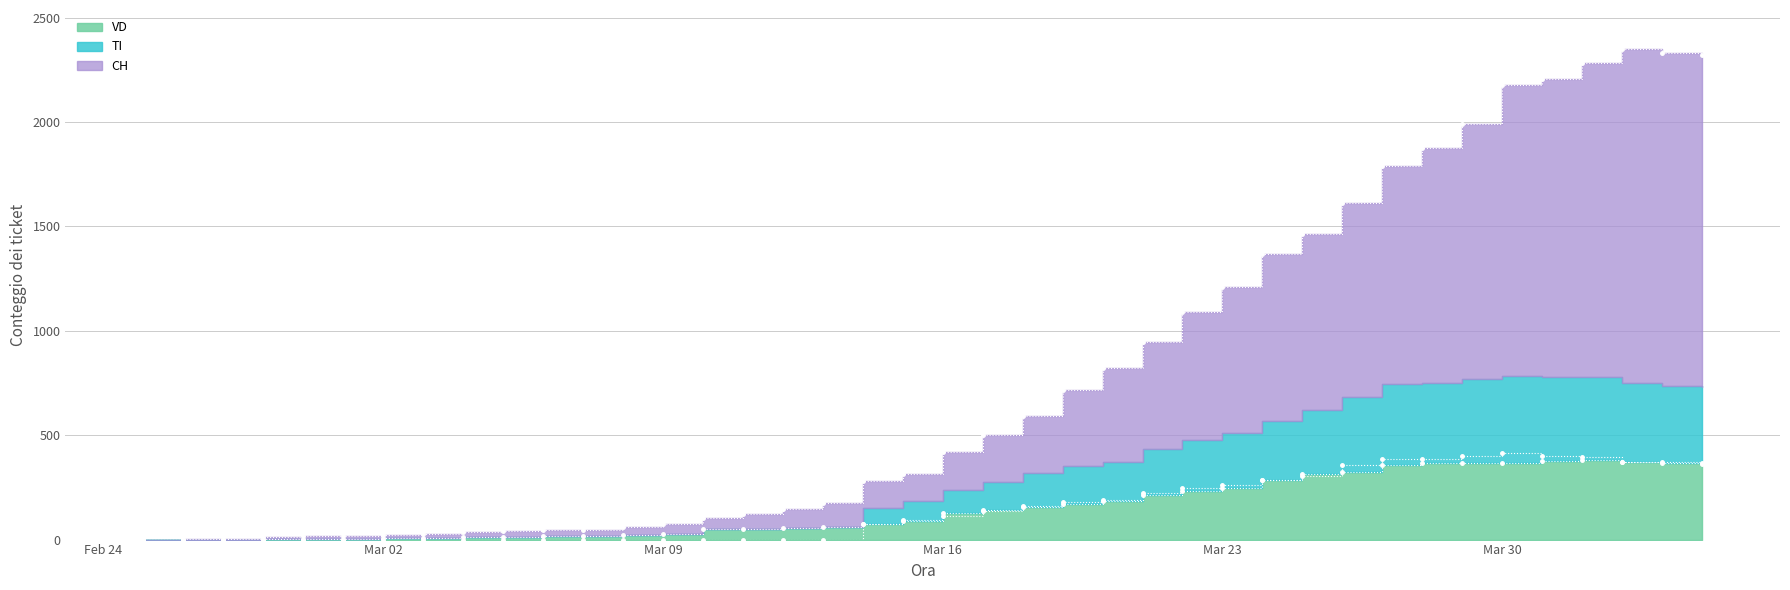

At 2020-04-03, list the series in order from smallest to largest.

VD, TI, CH